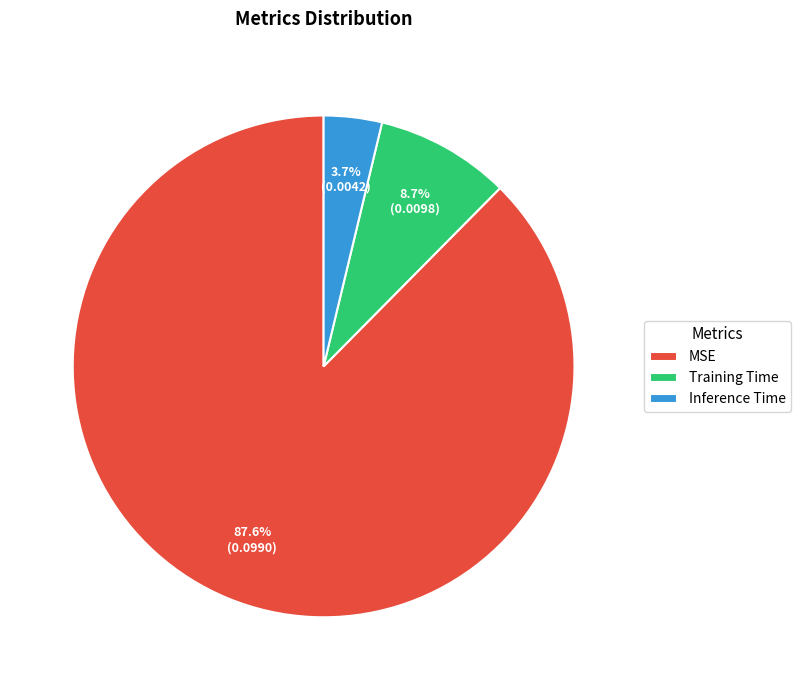

To the nearest percent, what is the average slice percentage?

33%